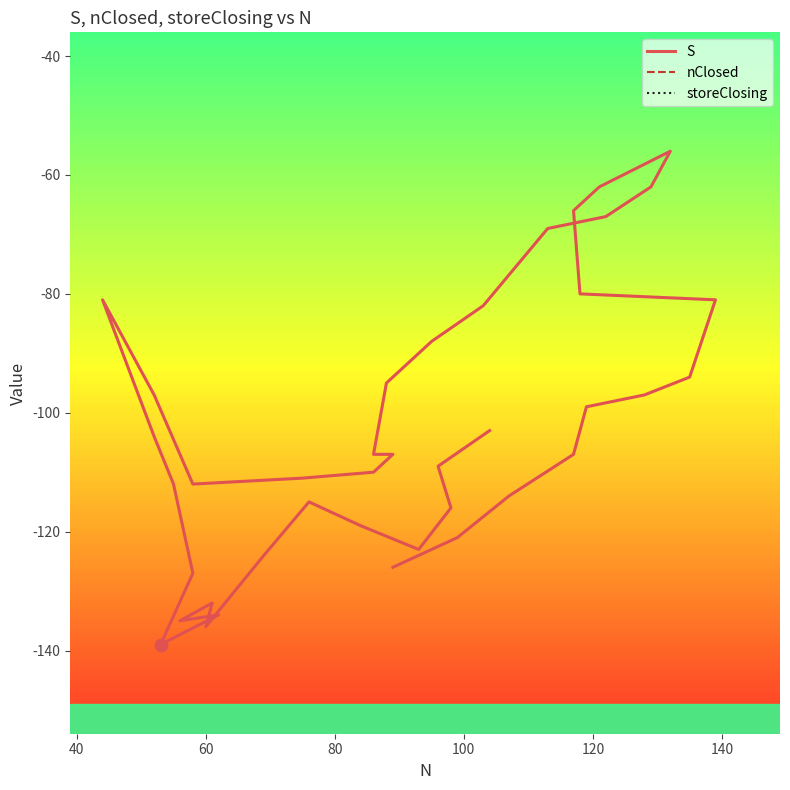

What are all the series names shown in the legend?

S, nClosed, storeClosing